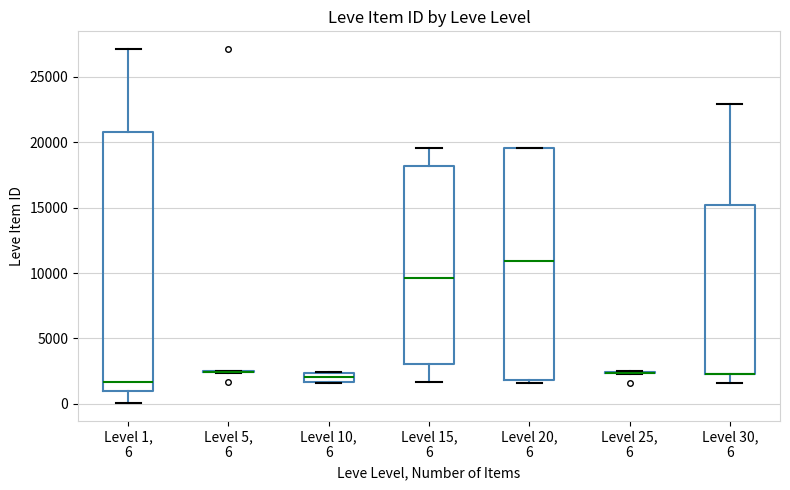

Where does the lower whisker of the box for Level 30, 6 end on the y-axis? The values are not printed on the chart, so give them approximately, as read against the axis.

1500